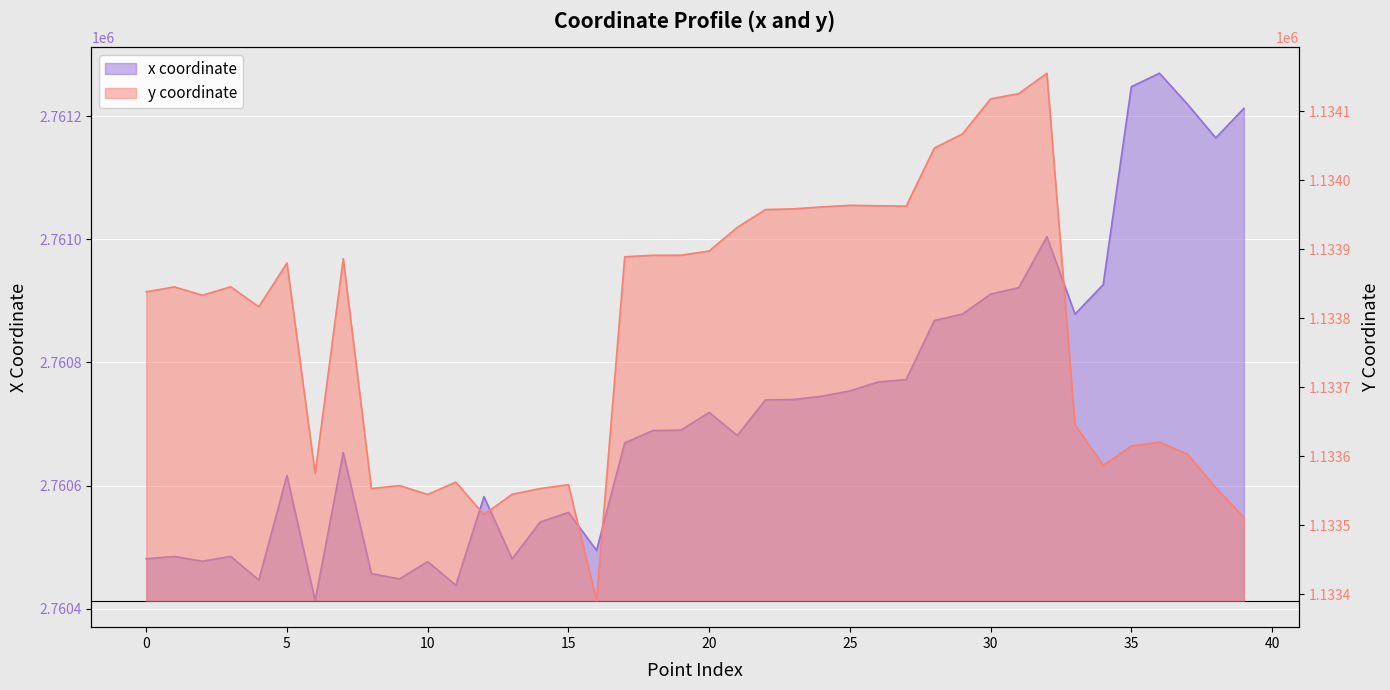

Rank the series by their average value, from lowest to highest.

y, x